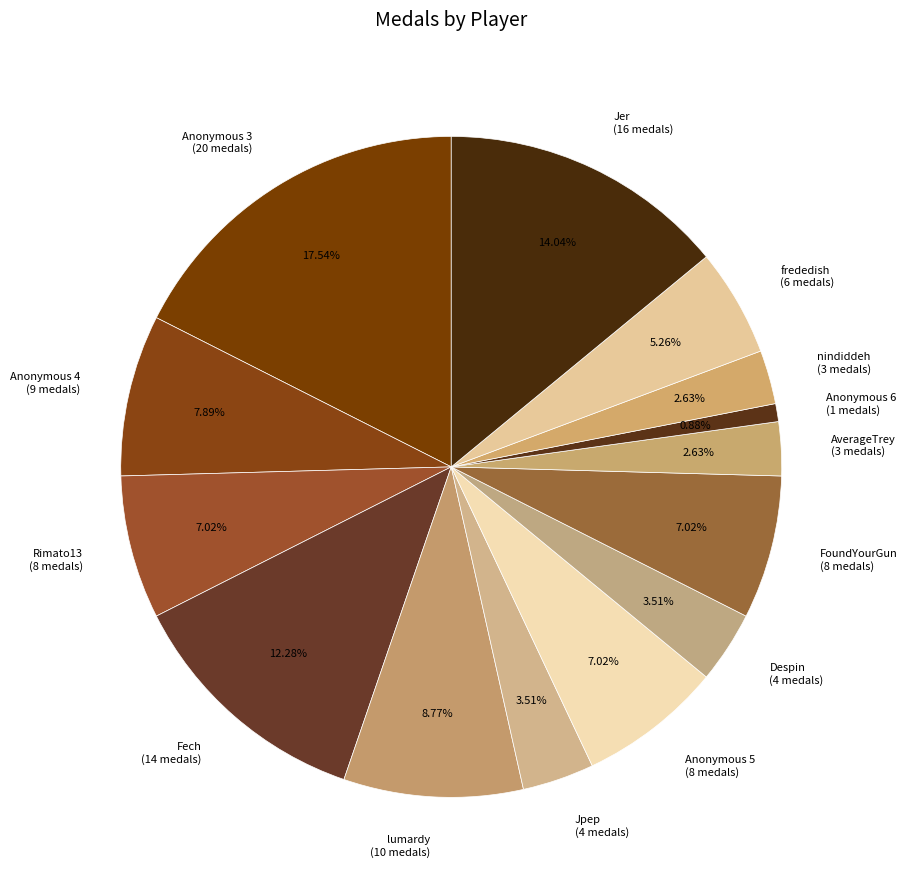

How many segments does this pie chart have?

14